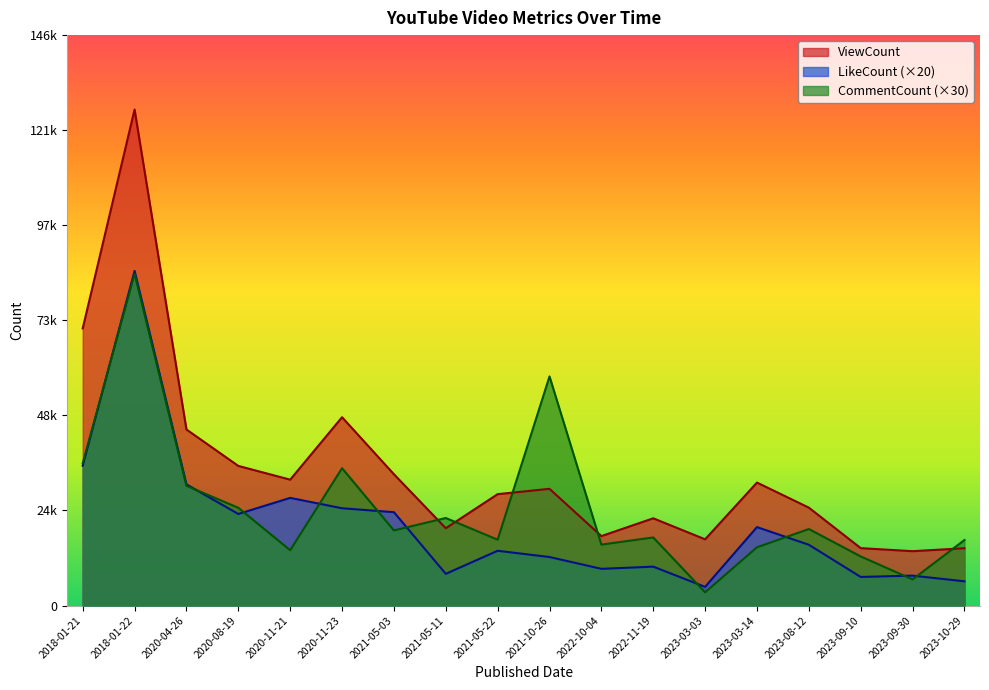

What are all the series names shown in the legend?

ViewCount, LikeCount (×20), CommentCount (×30)